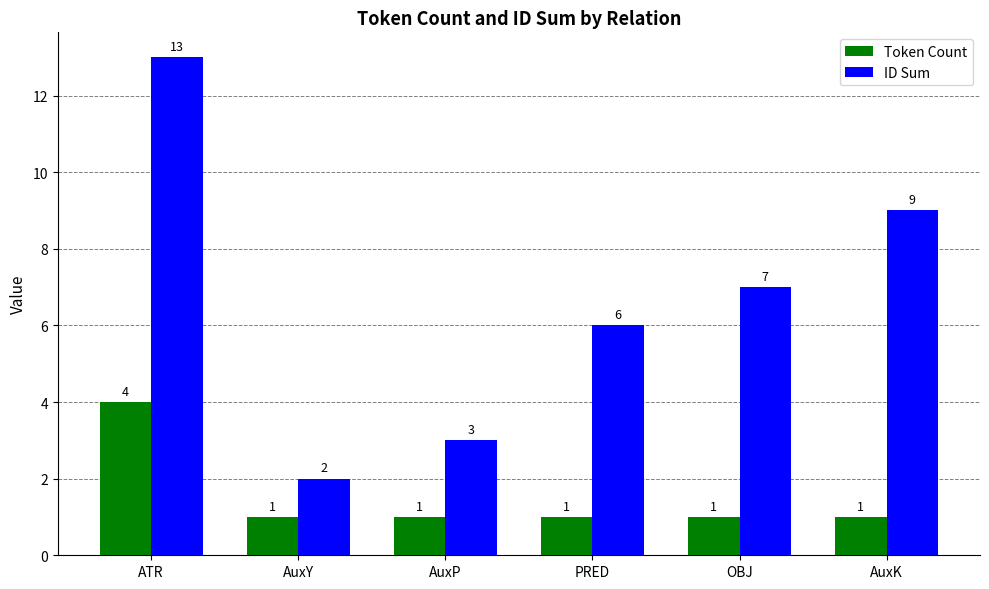

Which series has the largest total across all categories?

ID Sum